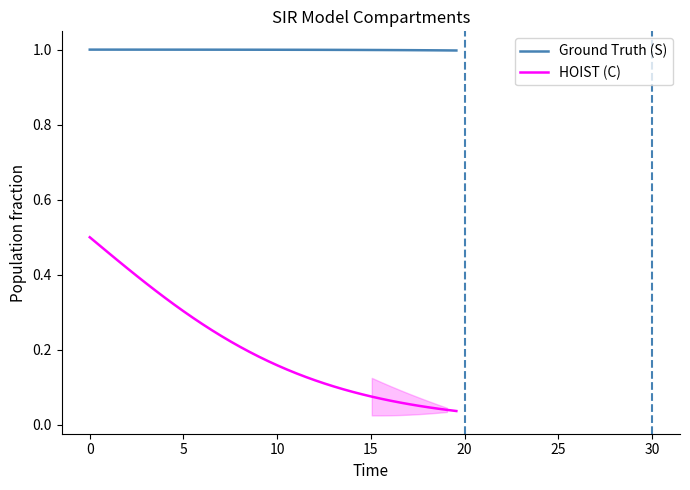

Which series has the widest spread of values?

HOIST (C)